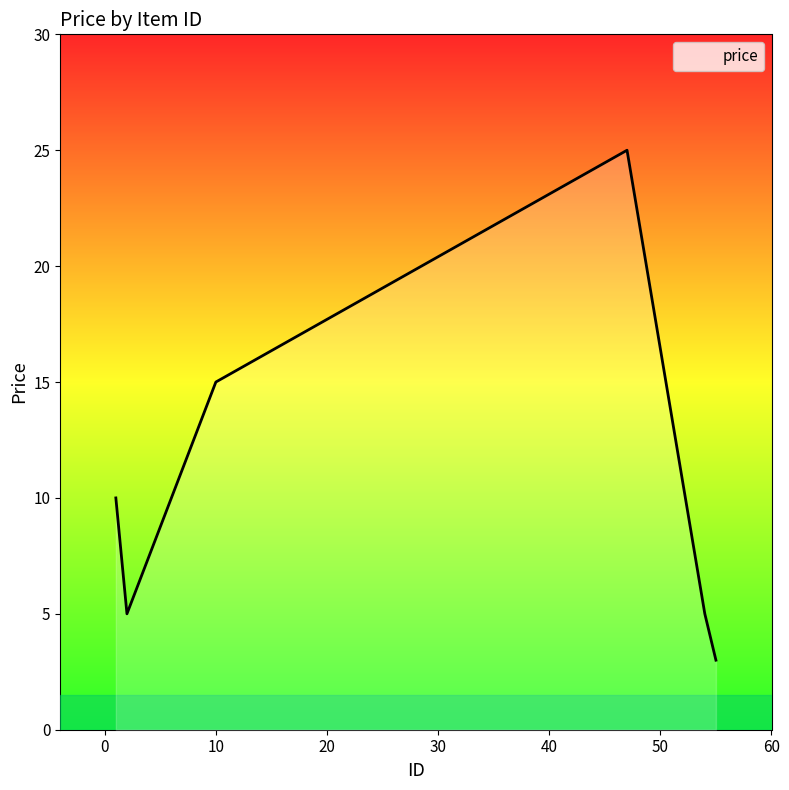

How many interior local valleys (lower than both neighbors) does the data have?

1